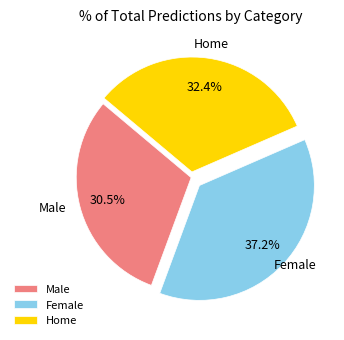

What is the ratio of the value at Home to the value at Male?

1.1